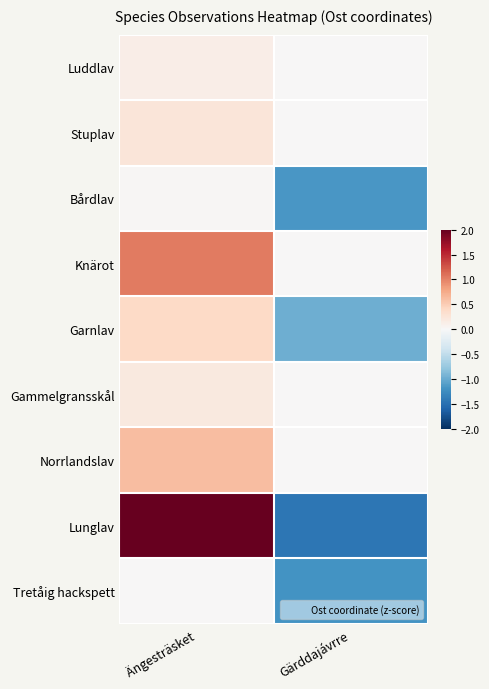

Reading left to right, transcribe all the data shown in this chart.

Luddlav: Ängesträsket=0.1	Gärddajávrre=0.0
Stuplav: Ängesträsket=0.2	Gärddajávrre=0.0
Bårdlav: Ängesträsket=0.0	Gärddajávrre=-1.2
Knärot: Ängesträsket=1.0	Gärddajávrre=0.0
Garnlav: Ängesträsket=0.4	Gärddajávrre=-1.0
Gammelgransskål: Ängesträsket=0.2	Gärddajávrre=0.0
Norrlandslav: Ängesträsket=0.6	Gärddajávrre=0.0
Lunglav: Ängesträsket=2.1	Gärddajávrre=-1.4
Tretåig hackspett: Ängesträsket=0.0	Gärddajávrre=-1.2